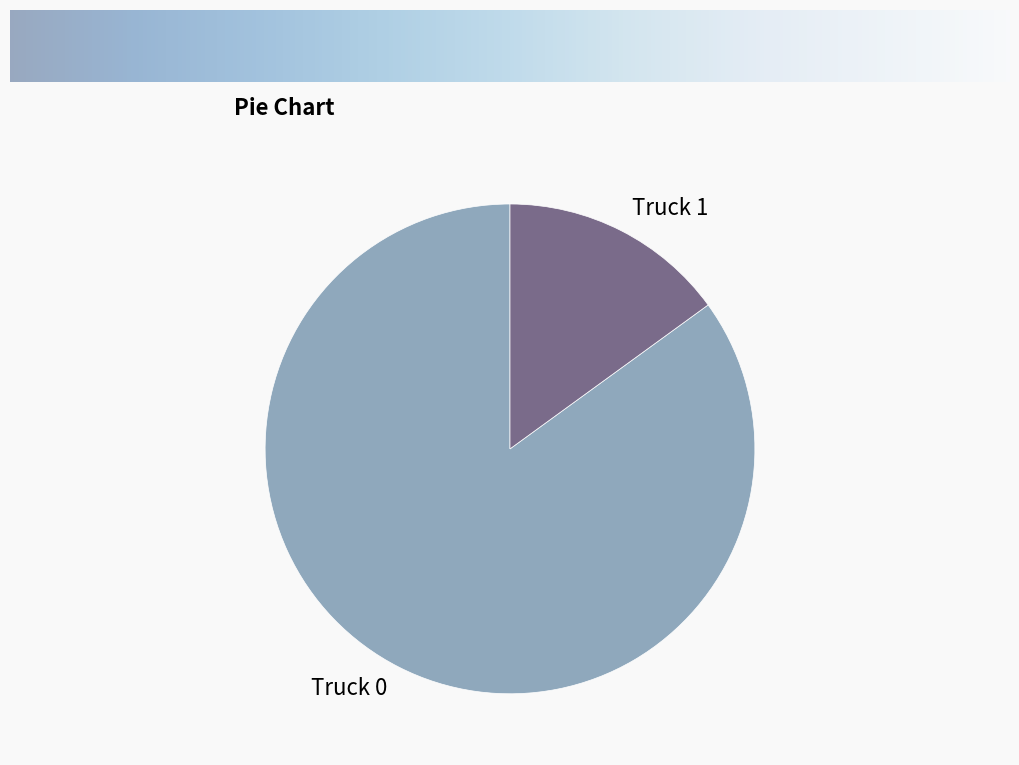

Is it true that Truck 1 is 15% of the pie?

True